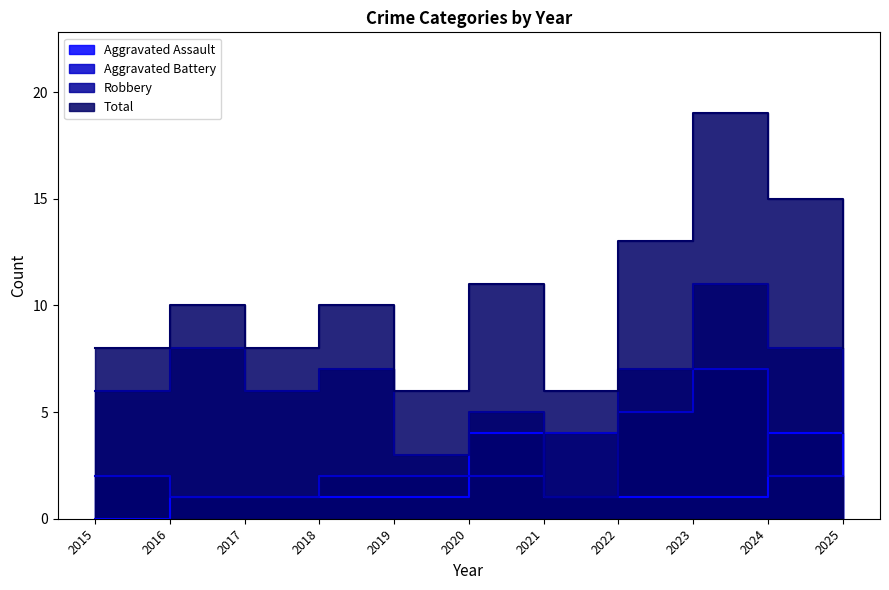

What are all the series names shown in the legend?

Aggravated Assault, Aggravated Battery, Robbery, Total